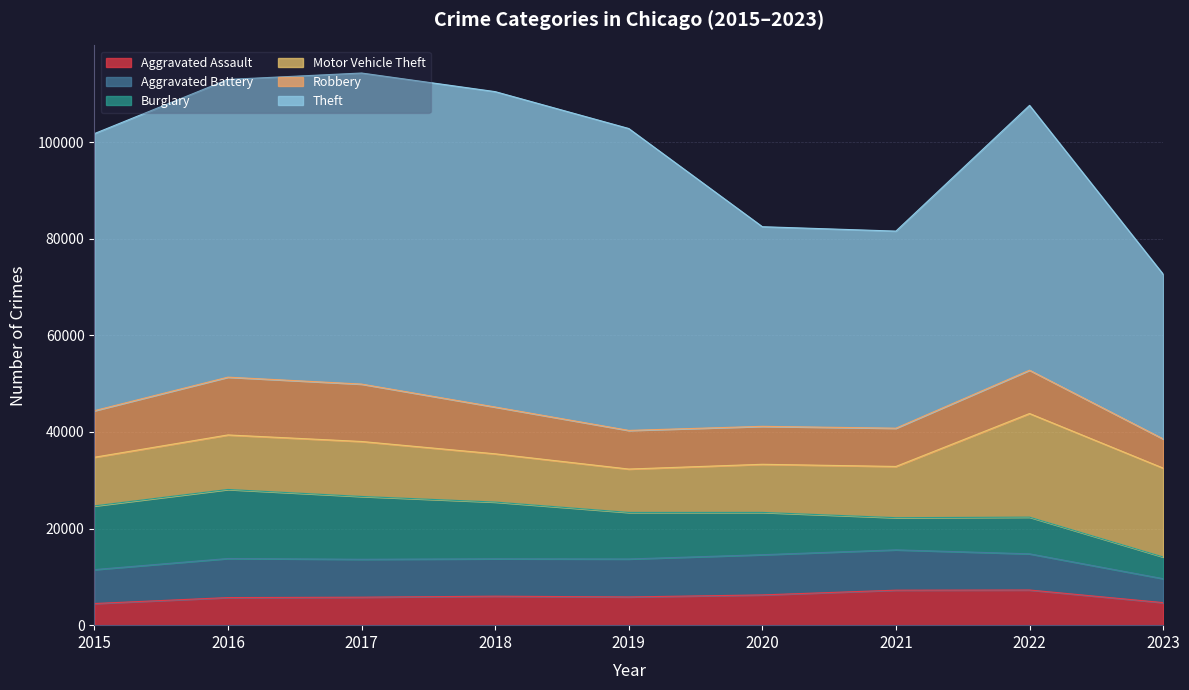

Reading left to right, list all the values displayed in this chart.

Aggravated Assault: 2015=4480	2016=5712	2017=5793	2018=6001	2019=5841	2020=6262	2021=7243	2022=7278	2023=4668
Aggravated Battery: 2015=7018	2016=8086	2017=7845	2018=7734	2019=7857	2020=8320	2021=8346	2022=7487	2023=4952
Burglary: 2015=13184	2016=14289	2017=13001	2018=11747	2019=9638	2020=8757	2021=6659	2022=7592	2023=4499
Motor Vehicle Theft: 2015=10068	2016=11286	2017=11380	2018=9985	2019=8977	2020=9959	2021=10602	2022=21447	2023=18388
Robbery: 2015=9638	2016=11960	2017=11880	2018=9681	2019=7995	2020=7855	2021=7918	2022=8965	2023=6040
Theft: 2015=57350	2016=61621	2017=64385	2018=65286	2019=62491	2020=41321	2021=40798	2022=54818	2023=34100